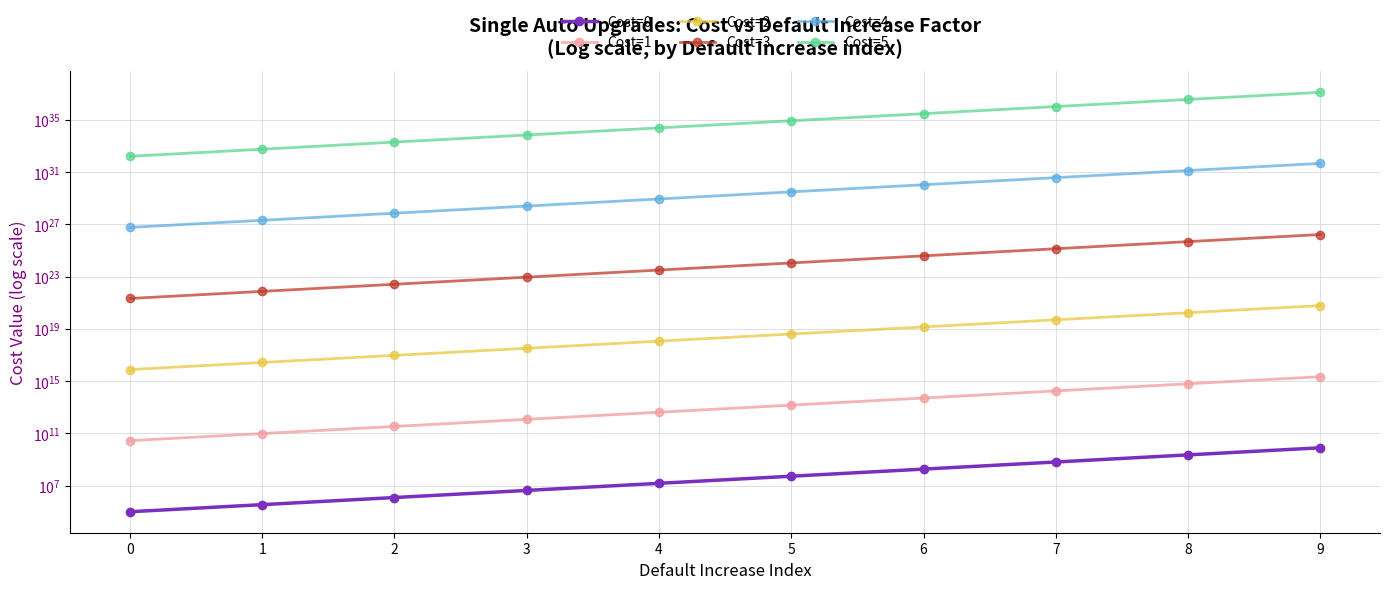

What is the difference between the Cost=0 values at 3 and 9?

7877276367.2